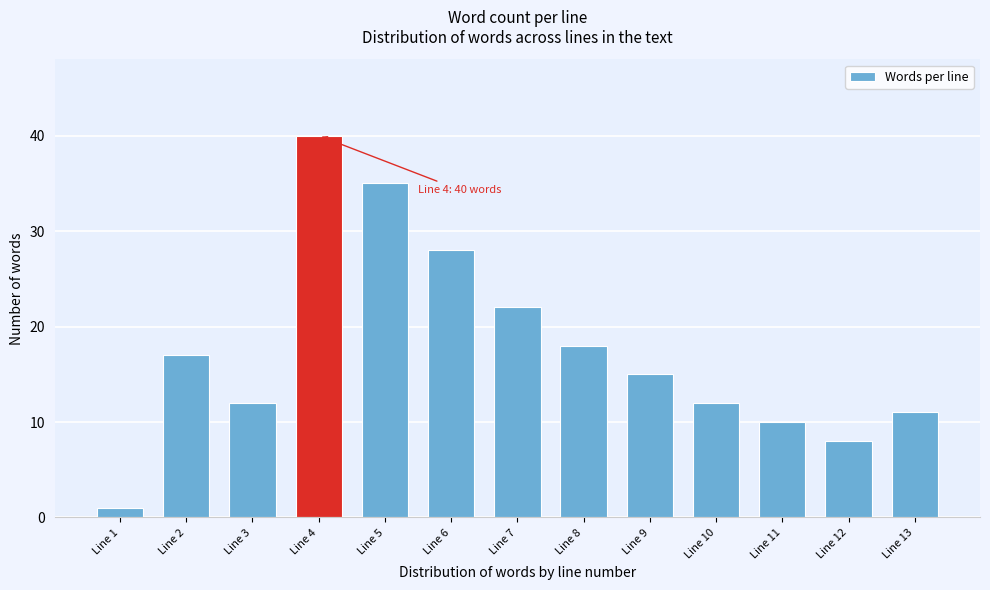

Reading left to right, what are all the values shown in this chart?

Line 1=1	Line 2=17	Line 3=12	Line 4=40	Line 5=35	Line 6=28	Line 7=22	Line 8=18	Line 9=15	Line 10=12	Line 11=10	Line 12=8	Line 13=11